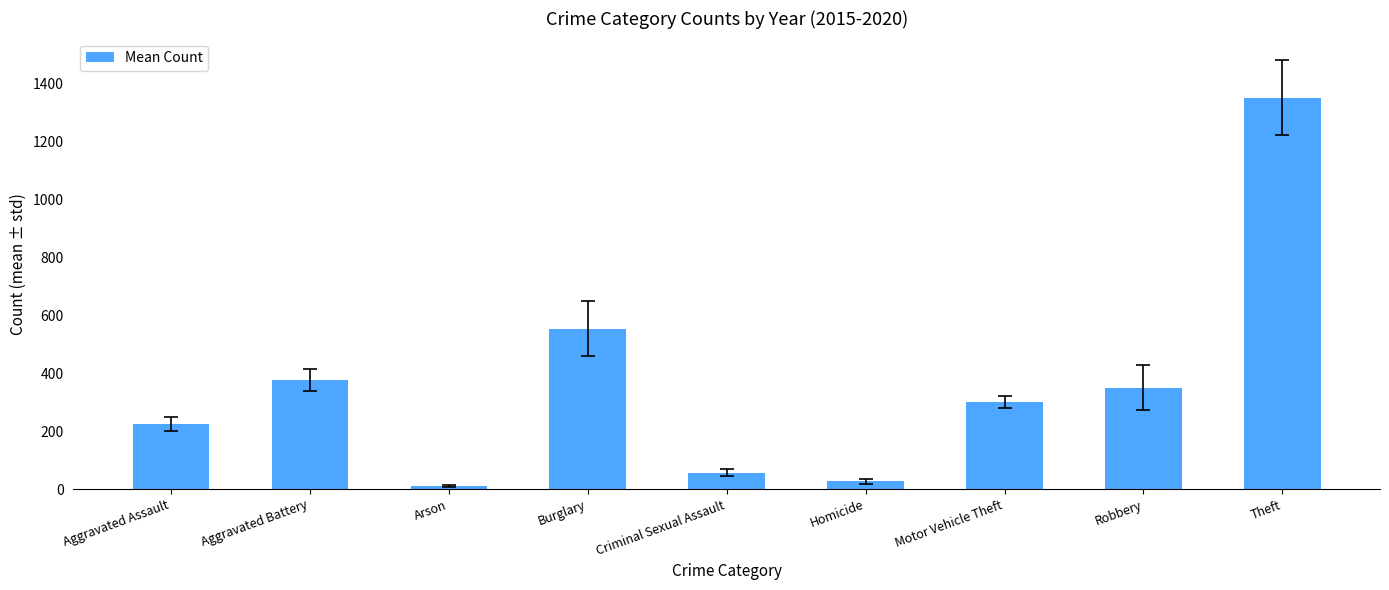

How many values are below 300?

4